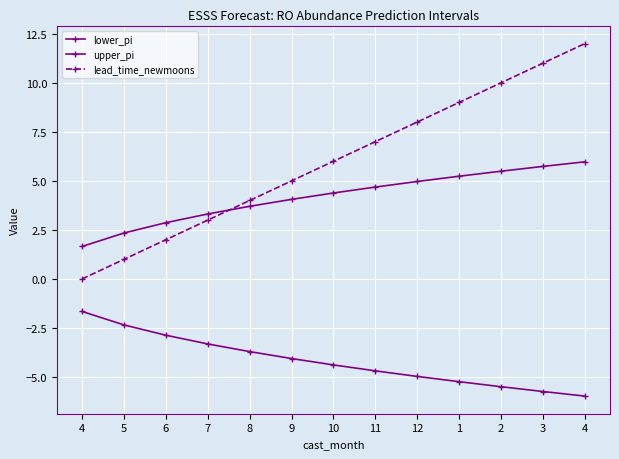

Where does the upper_pi series first go above 4?

9